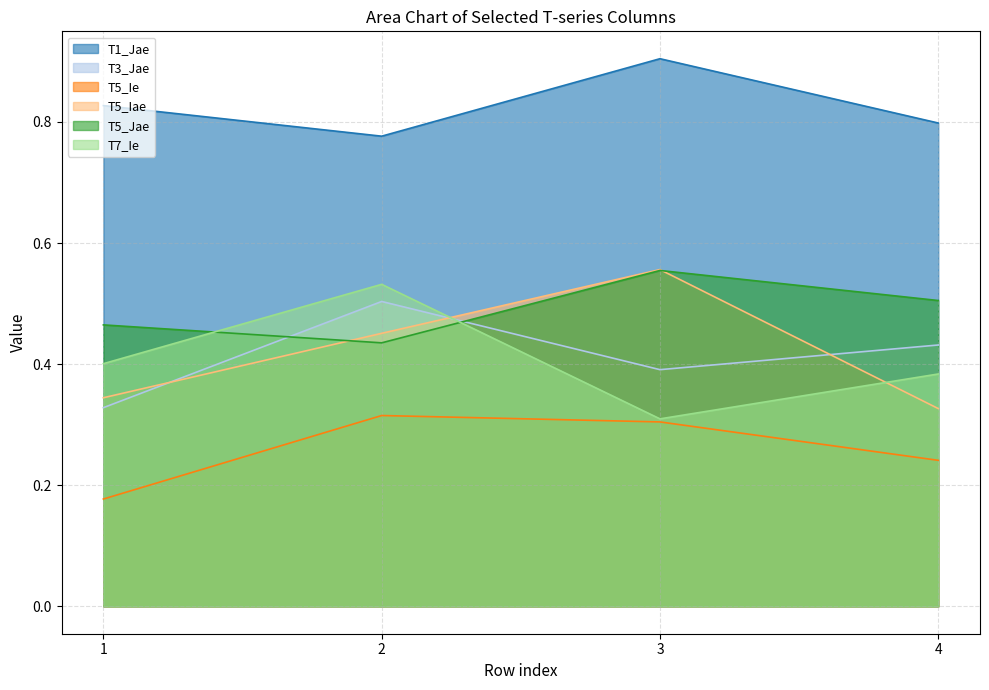

What is the minimum value for T7_Ie?

0.3